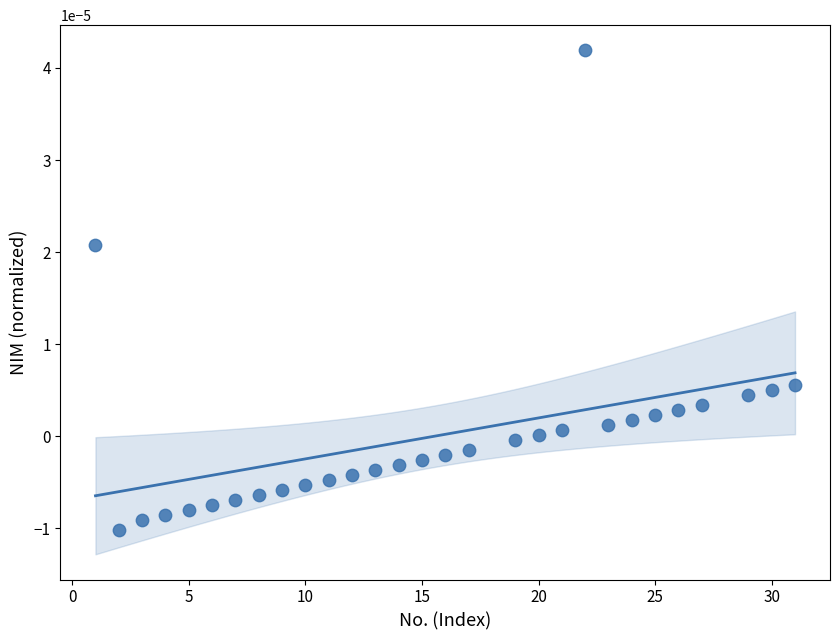

What is the range of X values (max minus min)?

30.0